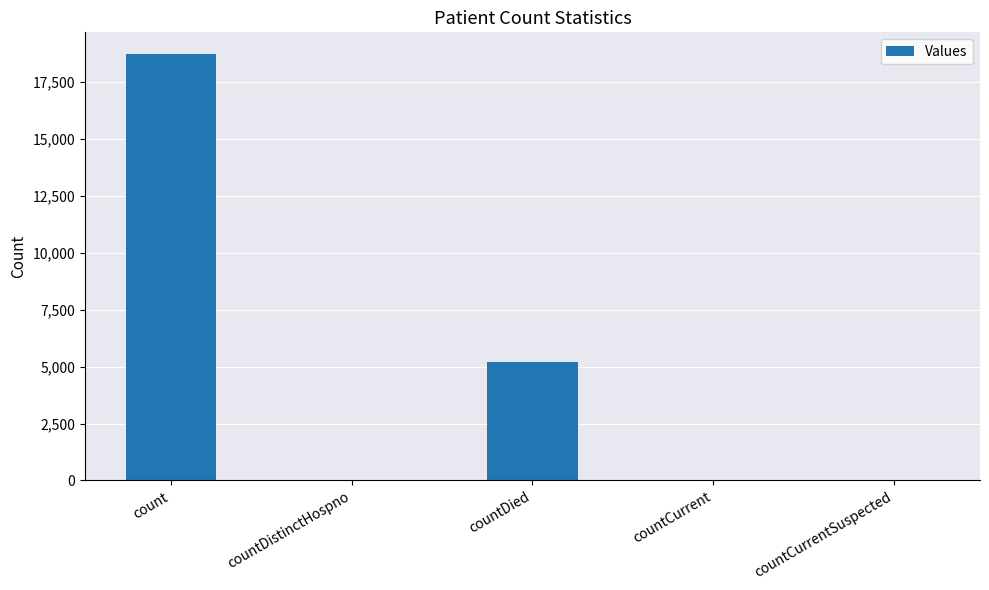

What is the greatest value displayed?

18737